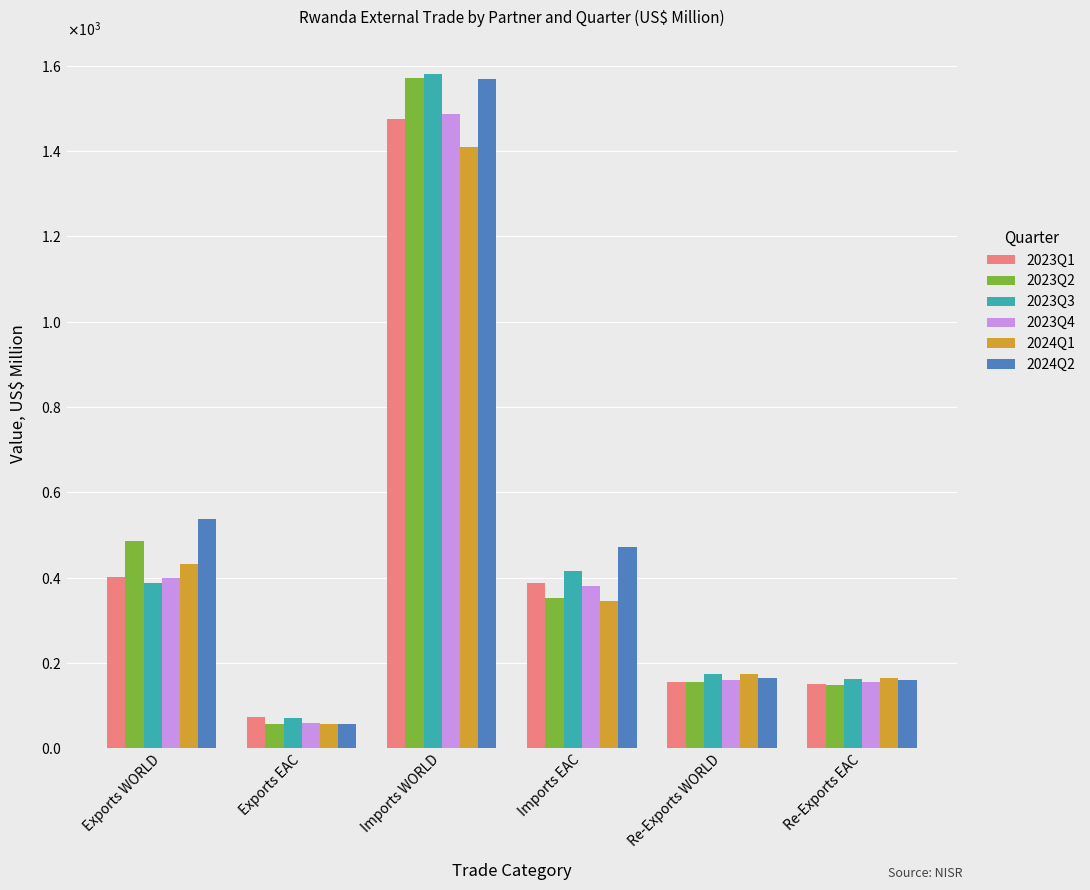

What are all the series names shown in the legend?

2023Q1, 2023Q2, 2023Q3, 2023Q4, 2024Q1, 2024Q2